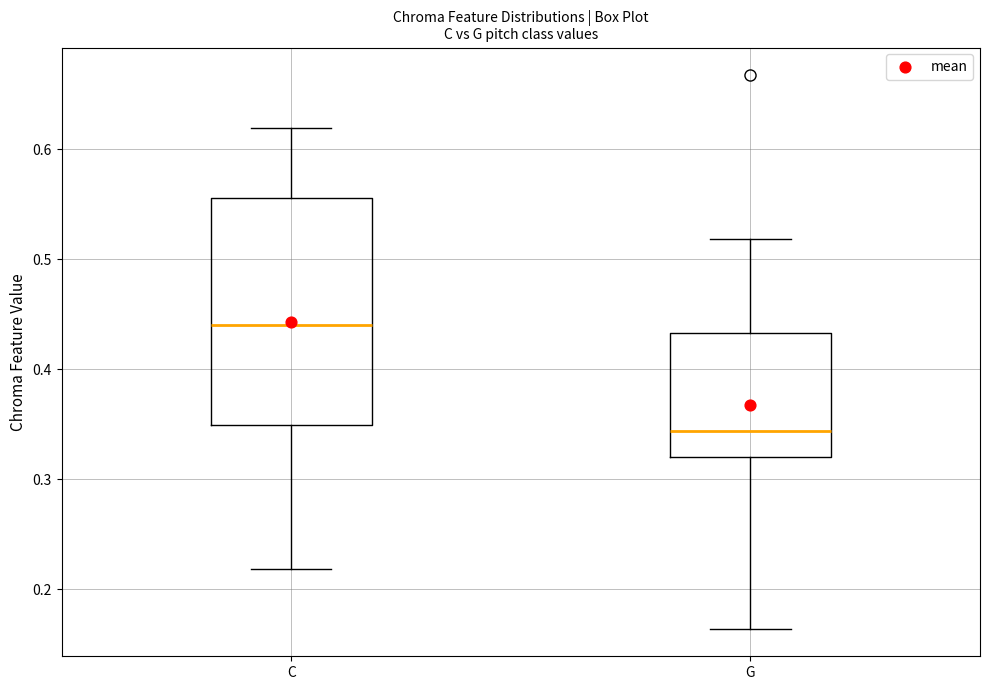

Comparing the boxes themselves (not the whiskers), which one is the tallest?

C